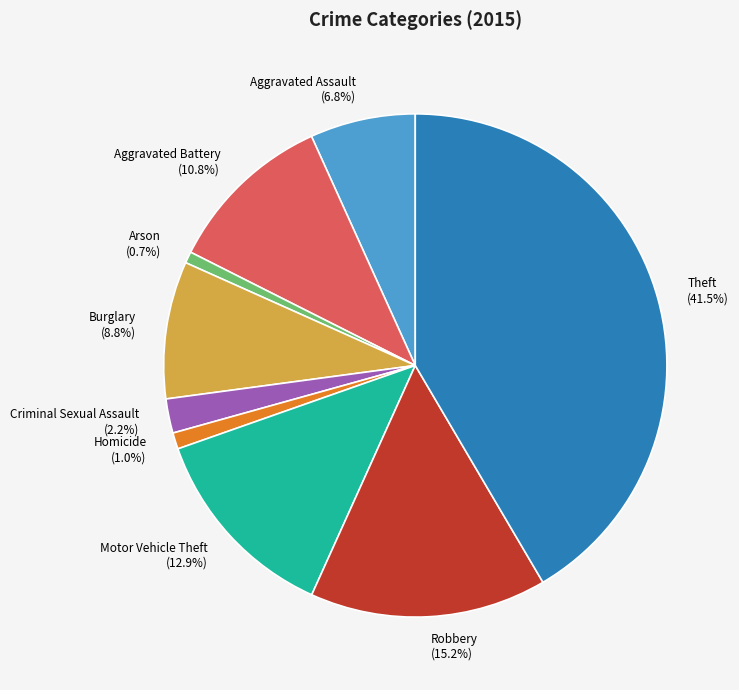

How many slices are in this pie chart?

9